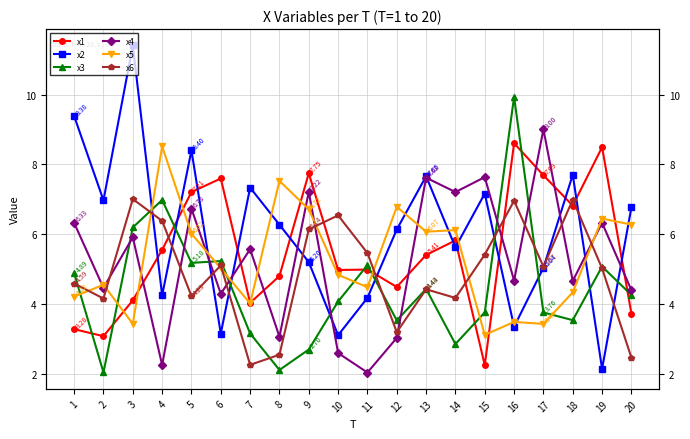

What is the sum of all x2 values?

121.3